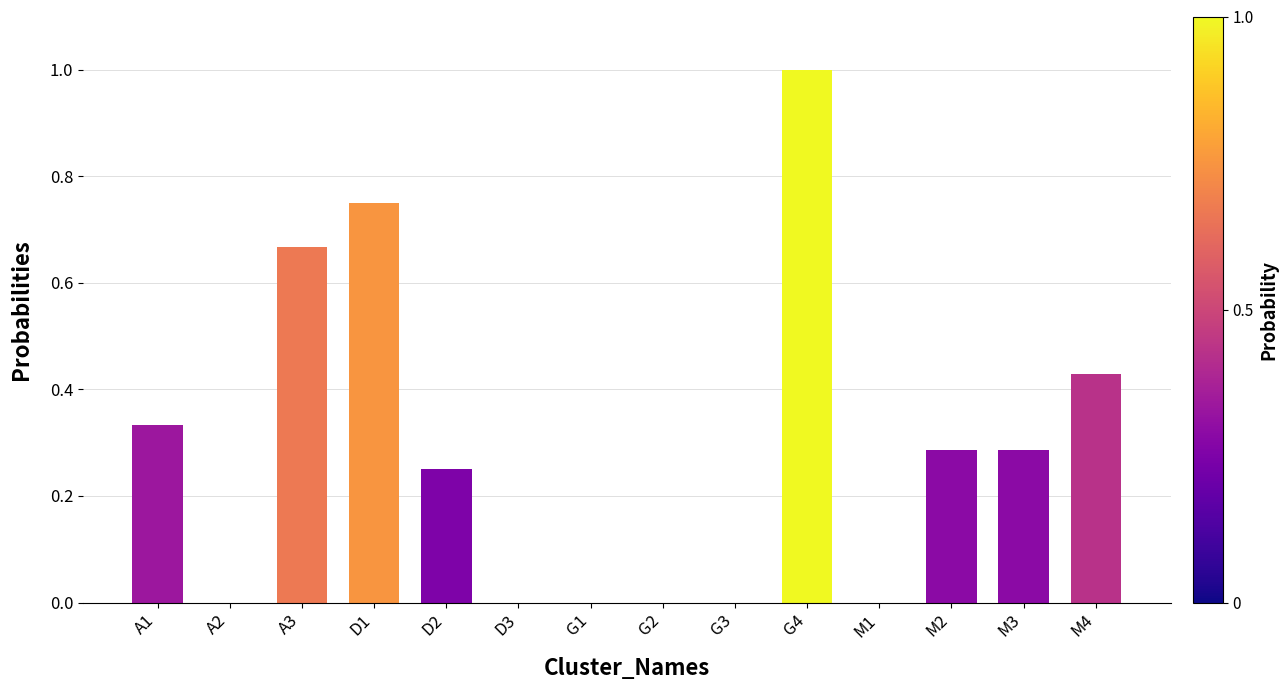

What is the sum of all values?

4.0